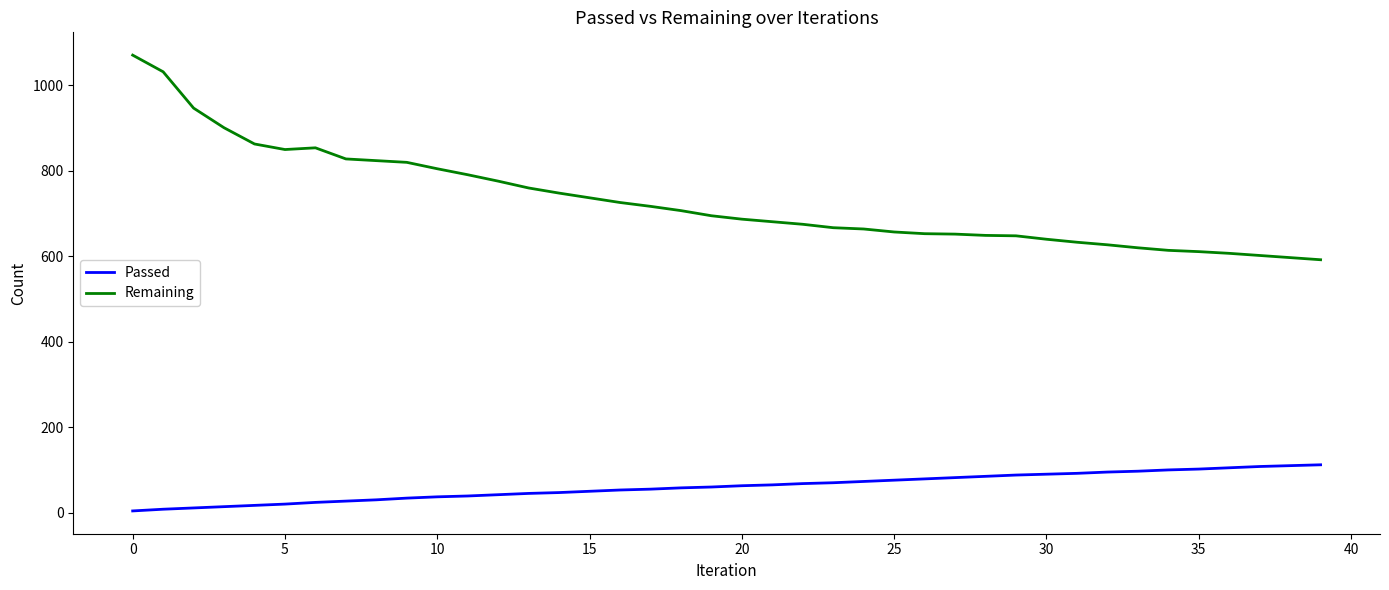

What is the difference between the maximum and minimum values in the Remaining series?

479